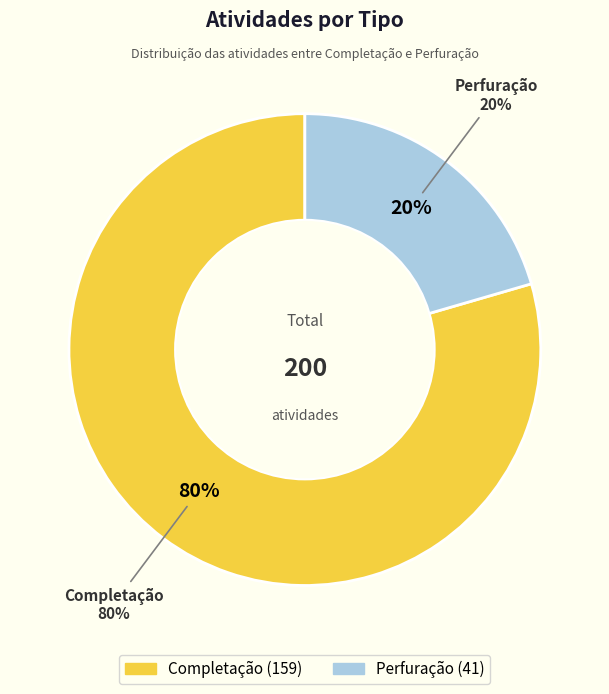

True or false: Perfuração accounts for 20% of the total.

True